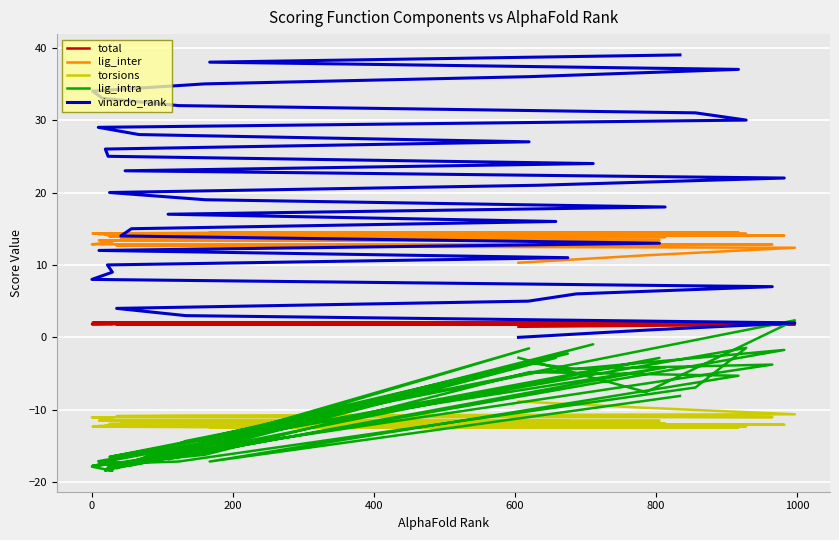

At 800, list the series in order from largest to smallest.

lig_inter, vinardo_rank, total, lig_intra, torsions